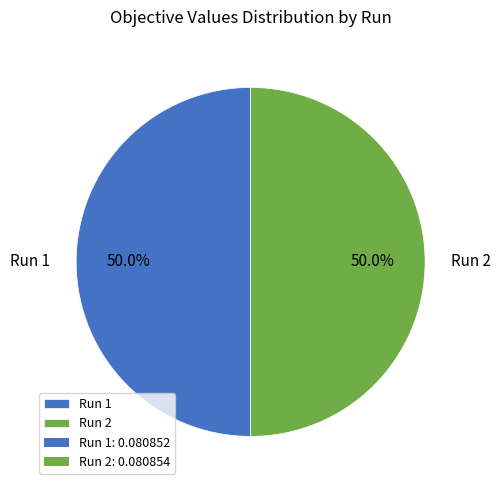

Combined, what portion of the pie is Run 1 and Run 2?

100.0%